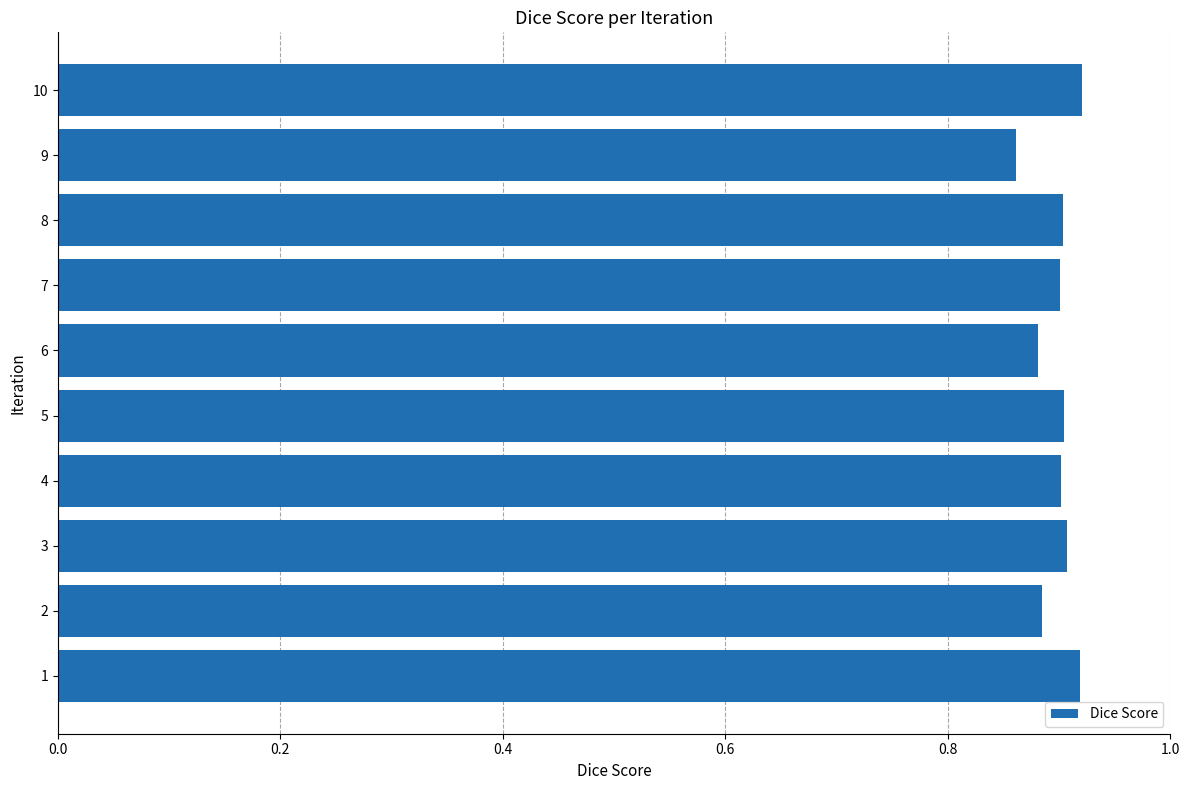

Does the chart contain any negative values?

No